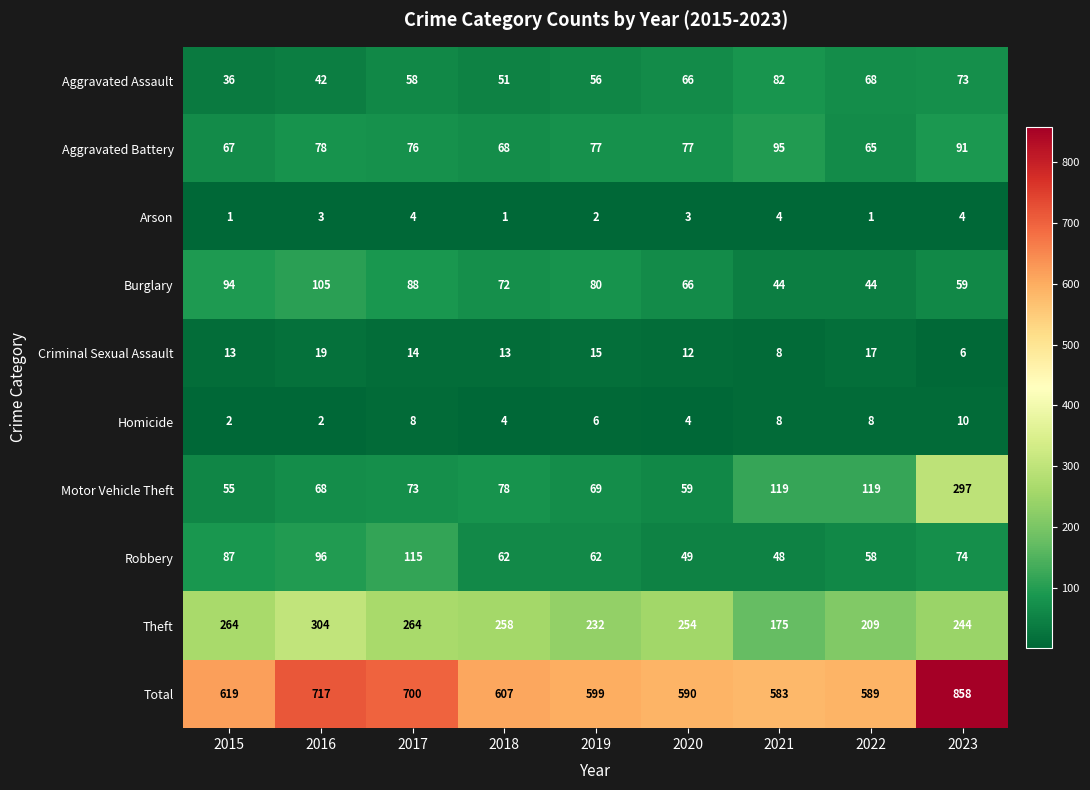

What is the spread (max minus min) of values at 2021?

579